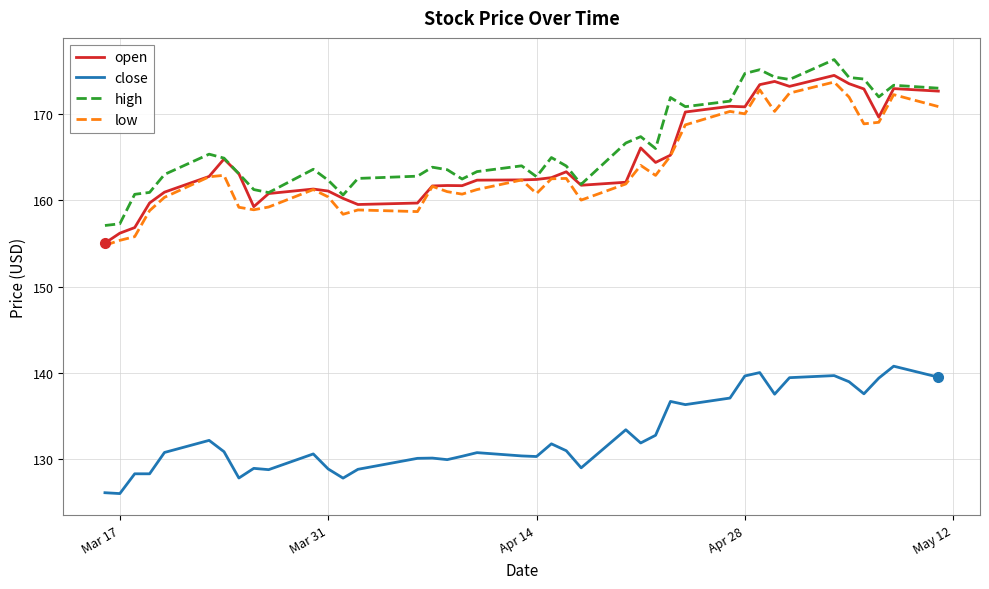

True or false: close and high intersect in this chart.

False